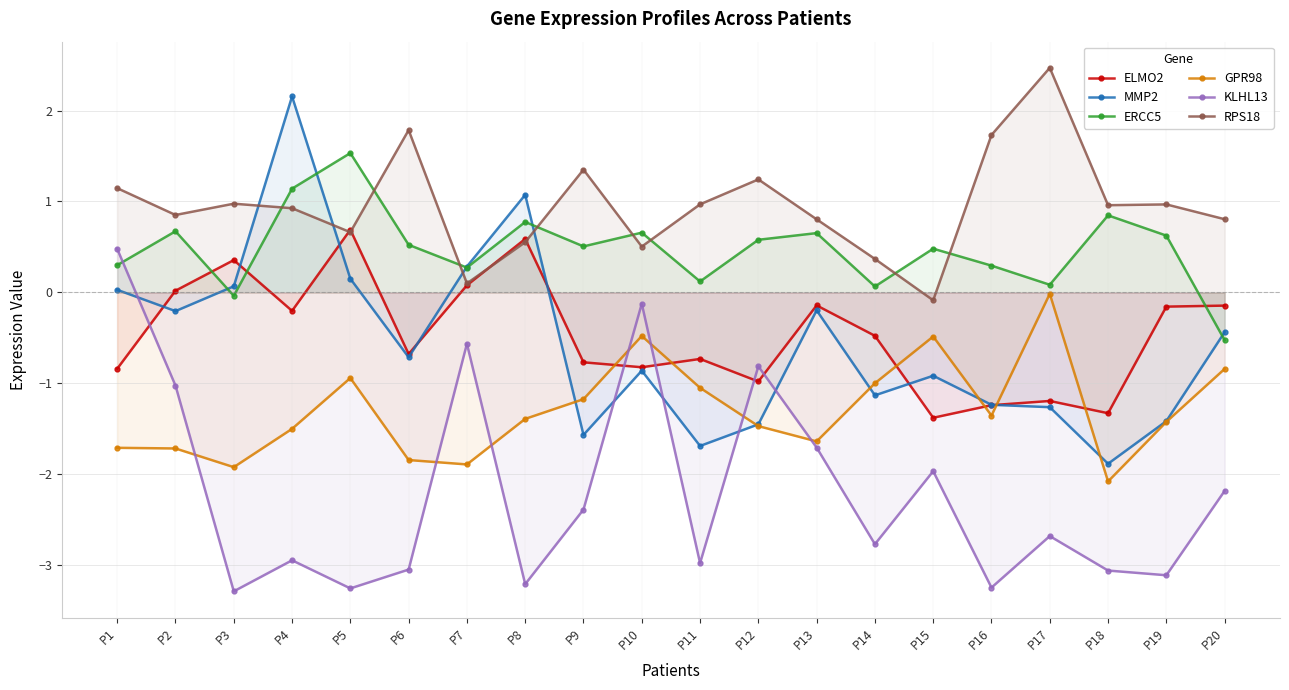

How many data points does each series have?

20